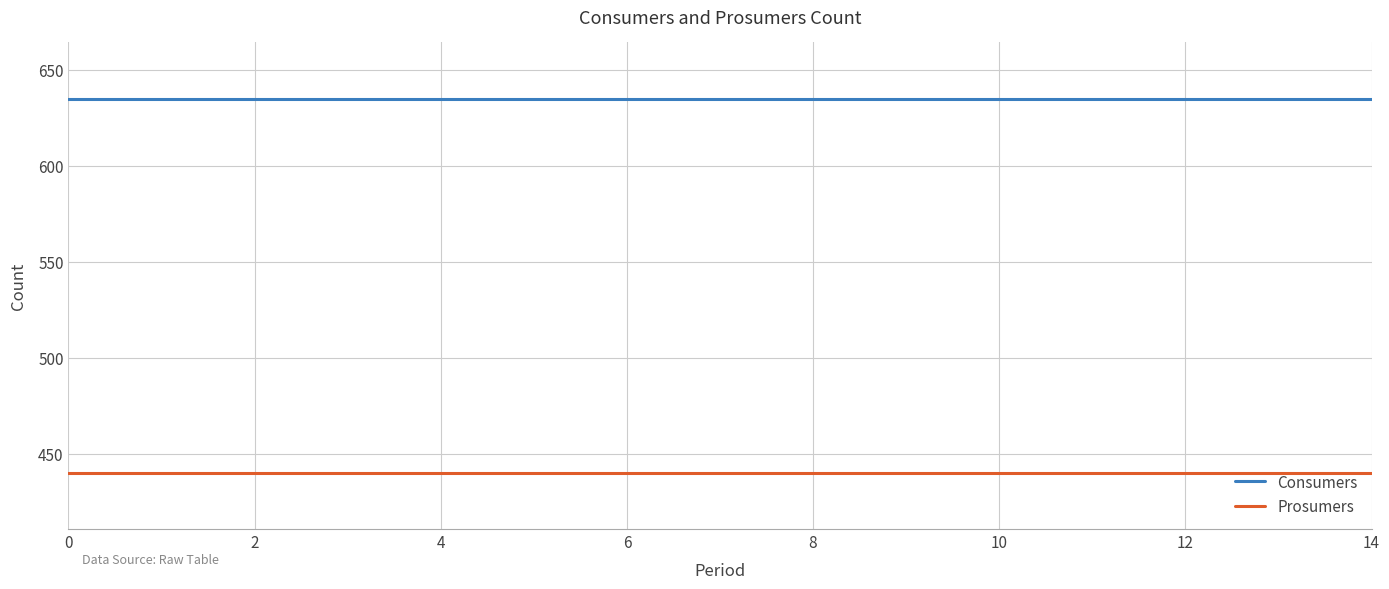

How many lines are shown in the chart?

2